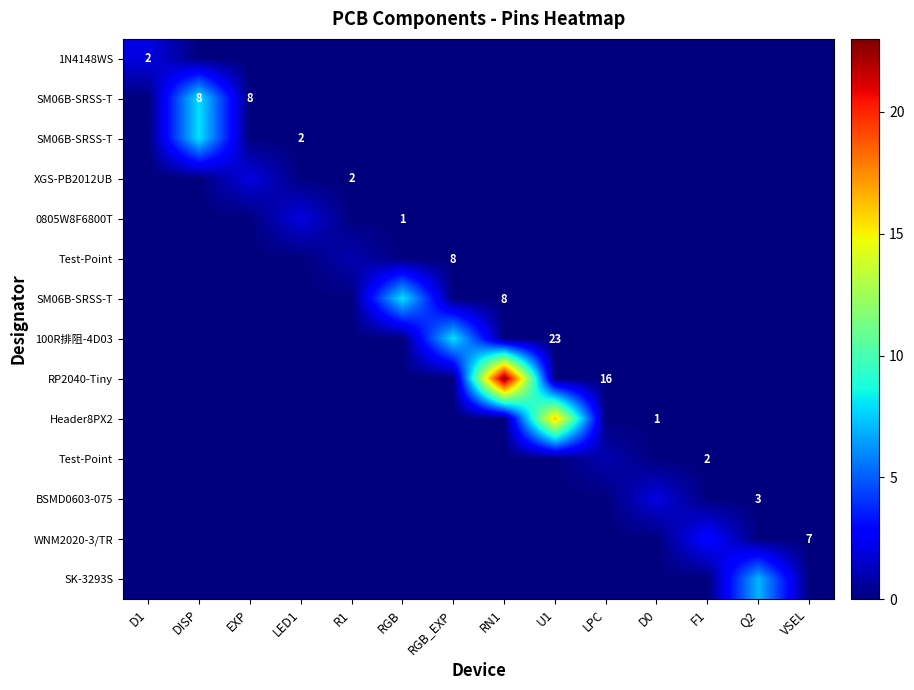

How many series are shown in this chart?

14